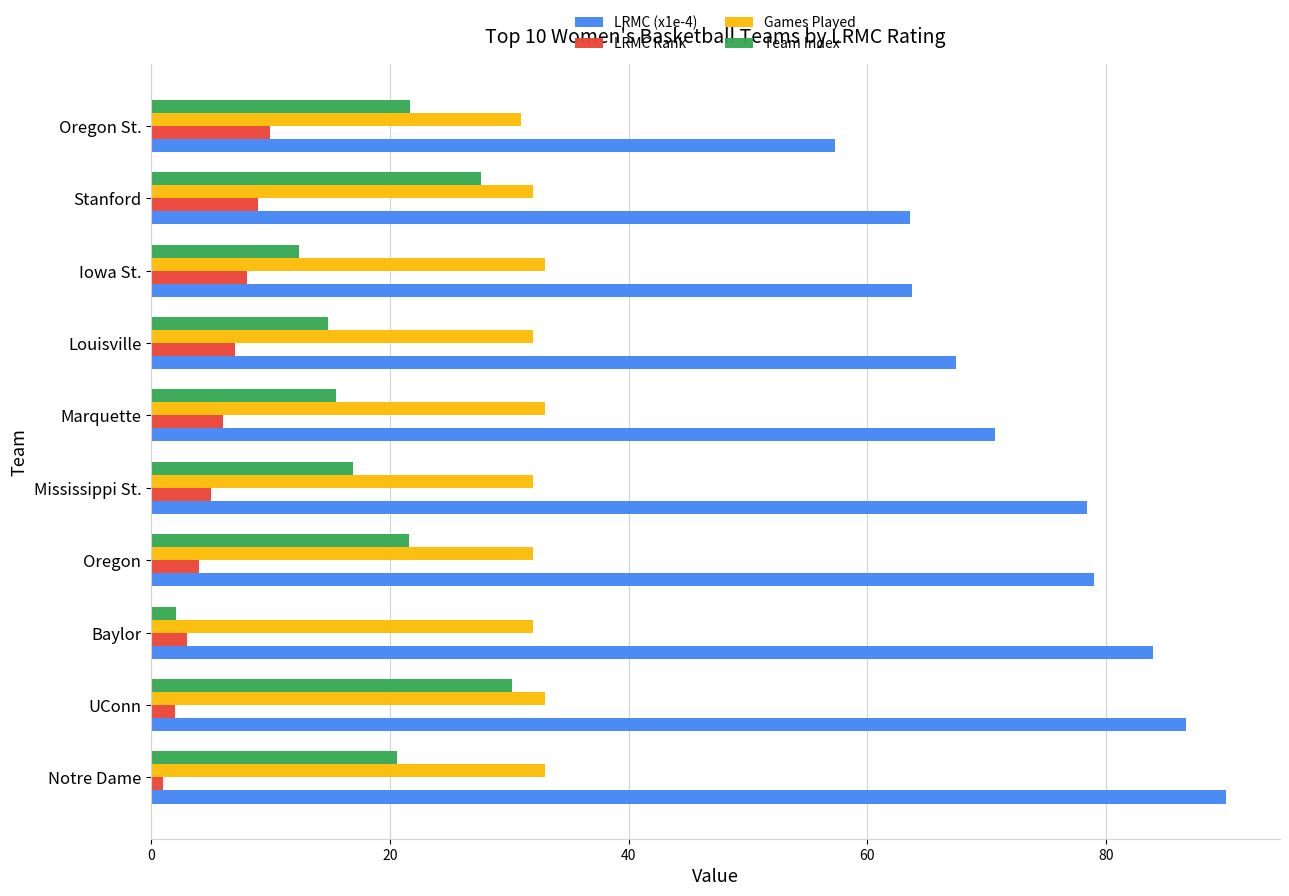

Is the value of LRMC (x1e-4) at Oregon greater than the value of Team Index at Stanford?

Yes